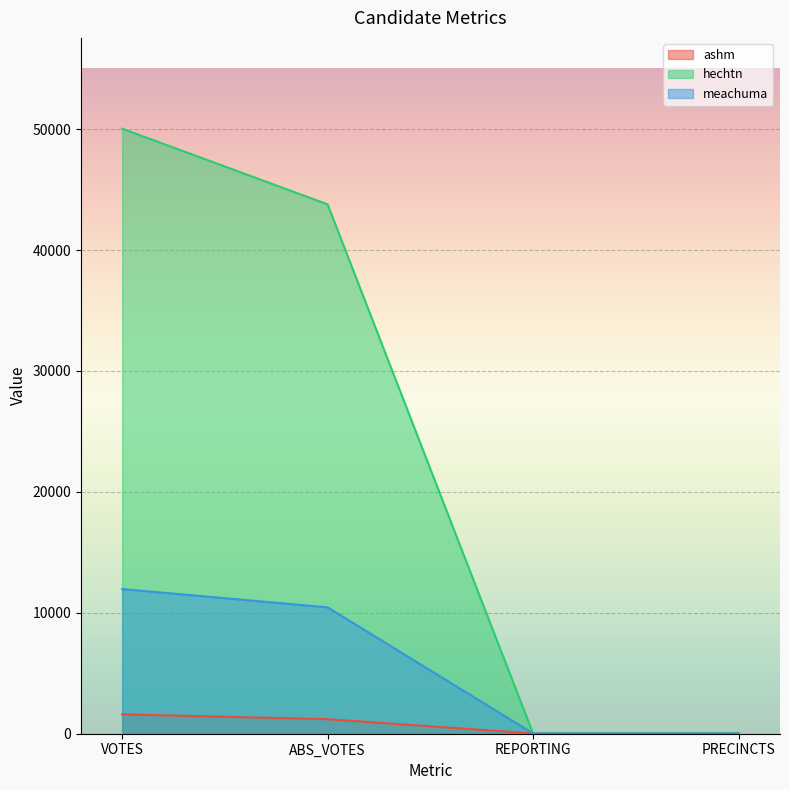

Does the chart display data point markers on the line(s)?

No